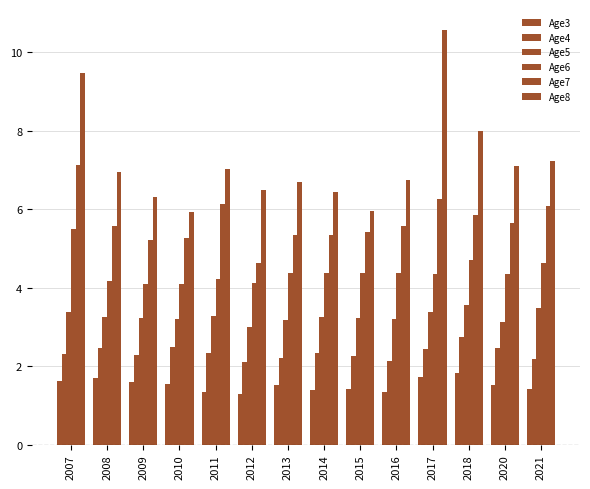

Reading left to right, transcribe all the data shown in this chart.

Age3: 2007=1.6	2008=1.7	2009=1.6	2010=1.6	2011=1.3	2012=1.3	2013=1.5	2014=1.4	2015=1.4	2016=1.3	2017=1.7	2018=1.8	2020=1.5	2021=1.4
Age4: 2007=2.3	2008=2.5	2009=2.3	2010=2.5	2011=2.3	2012=2.1	2013=2.2	2014=2.3	2015=2.3	2016=2.1	2017=2.4	2018=2.7	2020=2.5	2021=2.2
Age5: 2007=3.4	2008=3.2	2009=3.2	2010=3.2	2011=3.3	2012=3.0	2013=3.2	2014=3.2	2015=3.2	2016=3.2	2017=3.4	2018=3.6	2020=3.1	2021=3.5
Age6: 2007=5.5	2008=4.2	2009=4.1	2010=4.1	2011=4.2	2012=4.1	2013=4.4	2014=4.4	2015=4.4	2016=4.4	2017=4.4	2018=4.7	2020=4.4	2021=4.6
Age7: 2007=7.1	2008=5.6	2009=5.2	2010=5.3	2011=6.1	2012=4.6	2013=5.3	2014=5.4	2015=5.4	2016=5.6	2017=6.3	2018=5.9	2020=5.6	2021=6.1
Age8: 2007=9.5	2008=6.9	2009=6.3	2010=5.9	2011=7.0	2012=6.5	2013=6.7	2014=6.4	2015=5.9	2016=6.7	2017=10.6	2018=8.0	2020=7.1	2021=7.2